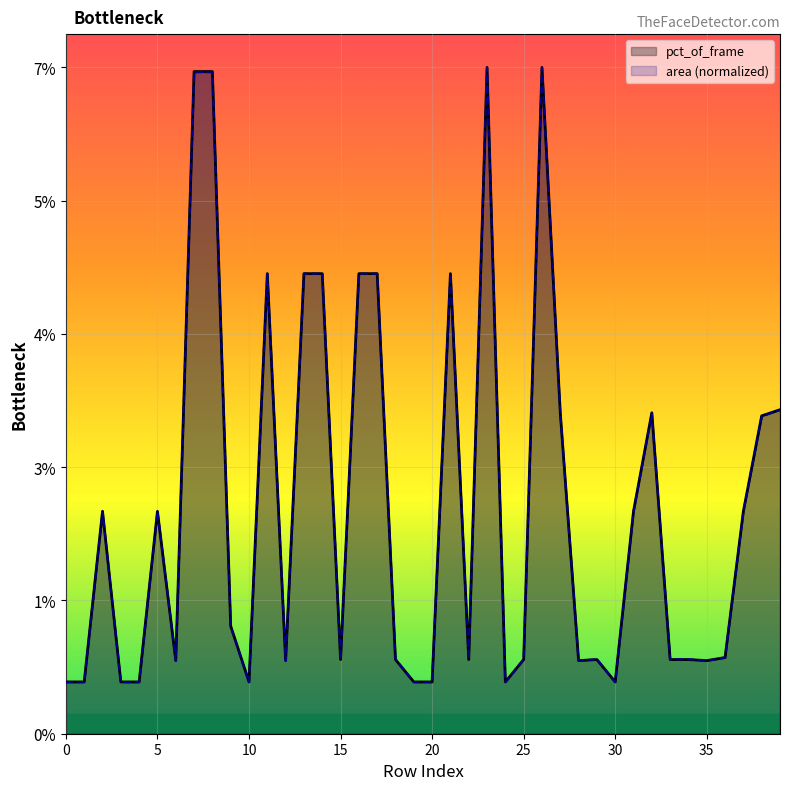

What is the difference between the second highest and minimum values in the pct_of_frame series?

0.1